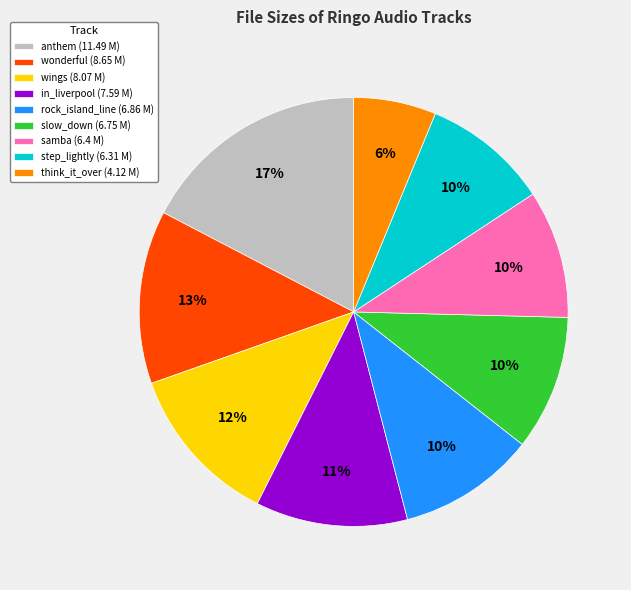

Combined, do step_lightly (6.31 M) and in_liverpool (7.59 M) account for over 50%?

No